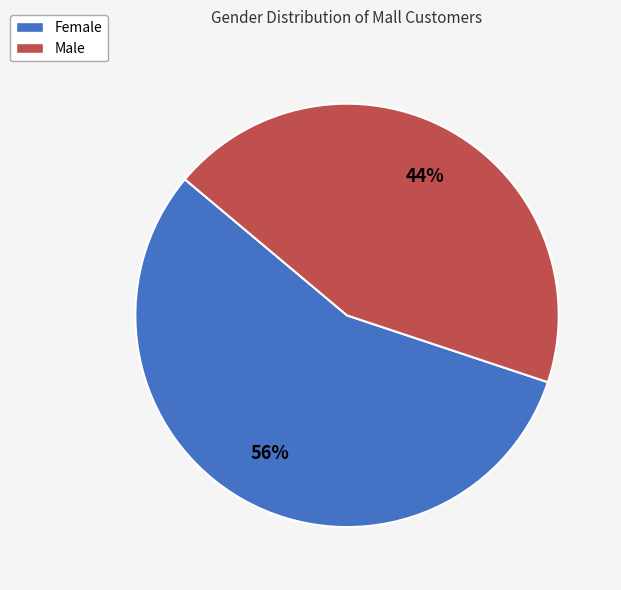

True or false: Female accounts for 56% of the total.

True